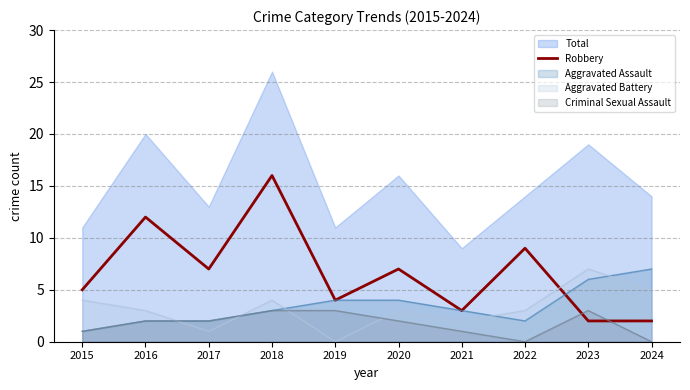

Where does the data first go above 7?

2016